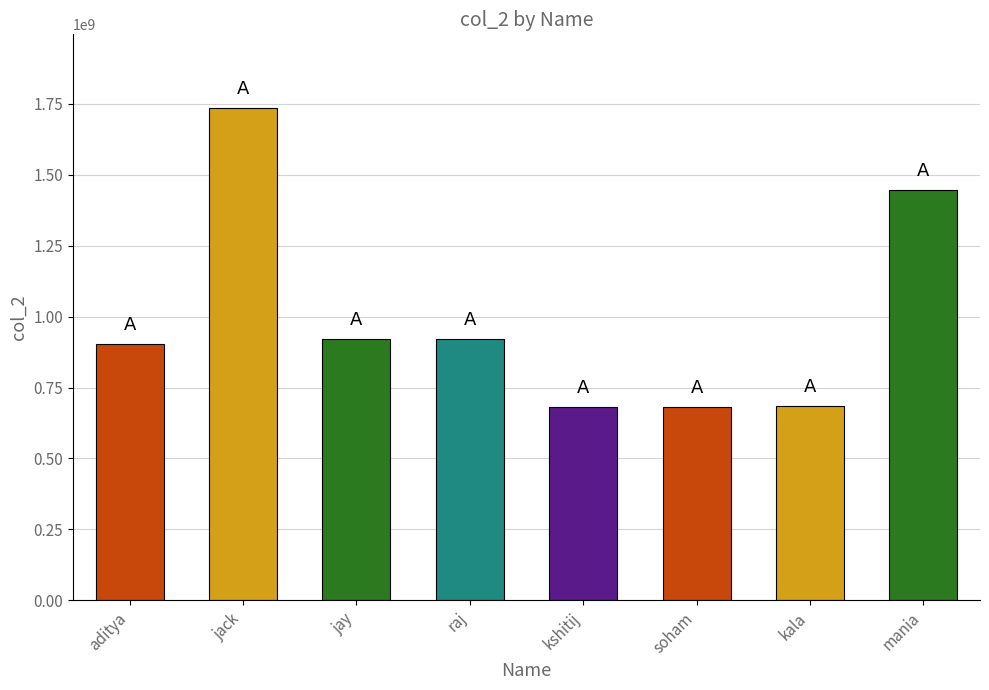

Are the bars grouped side by side (vs. stacked)?

No